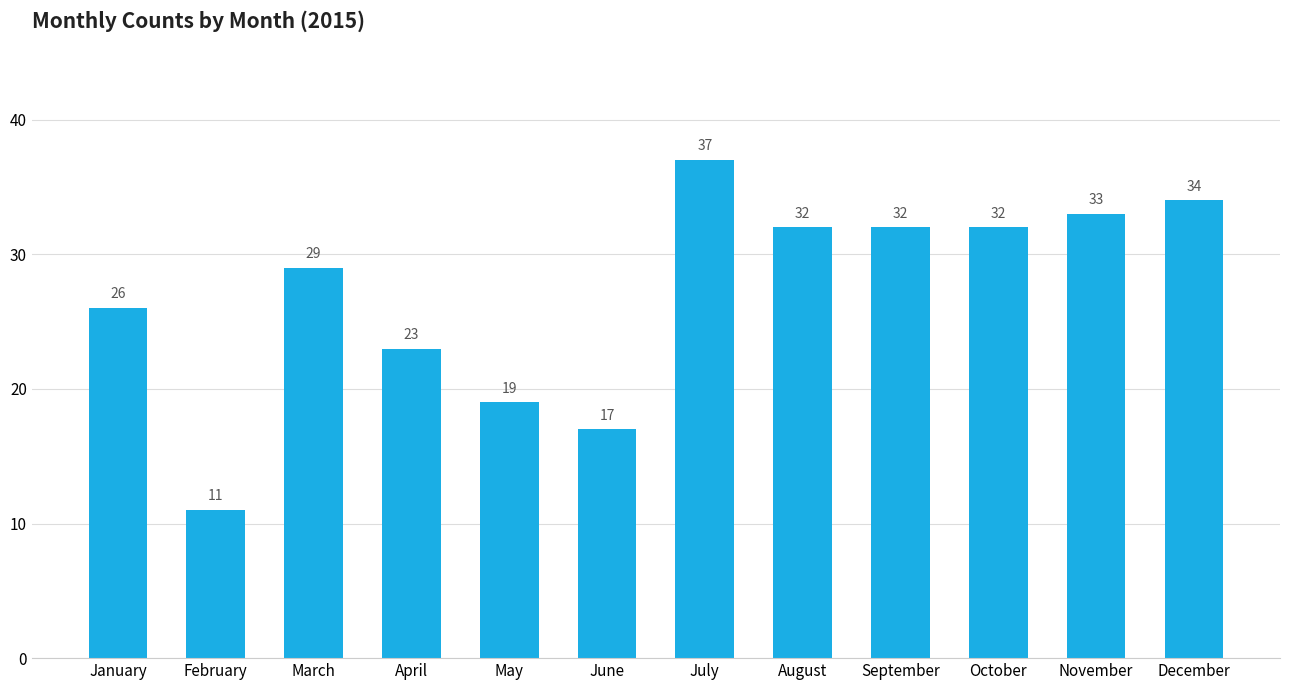

How many data points are less than 32?

6